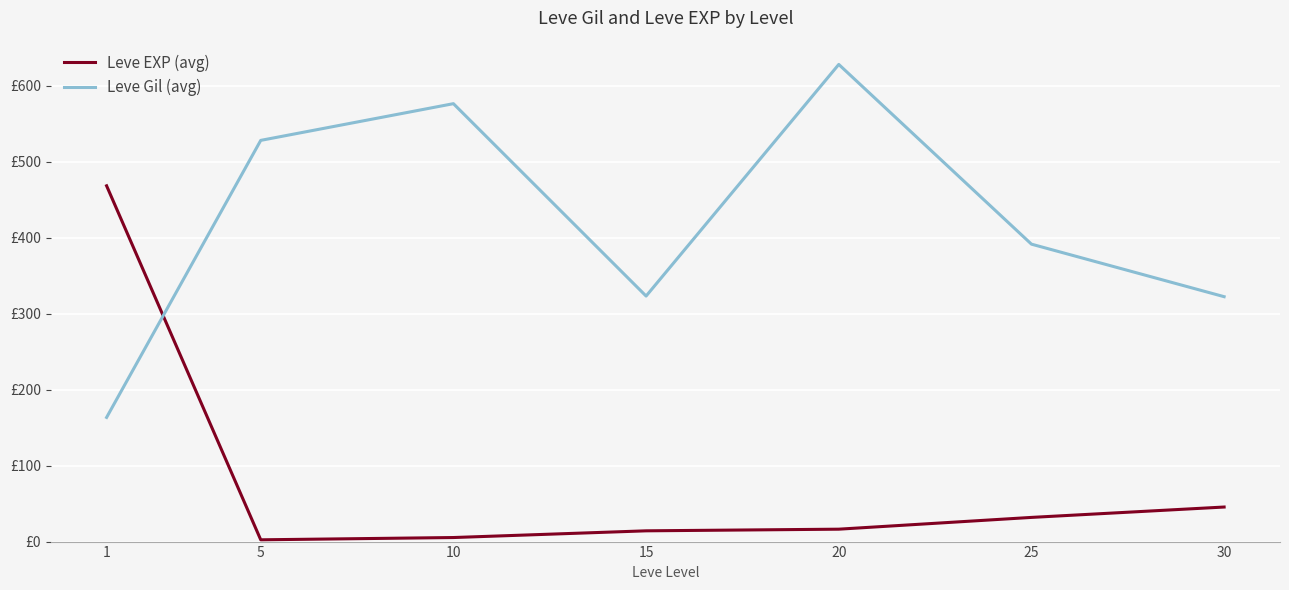

What is the difference between the highest and lowest values at 5?

526.0